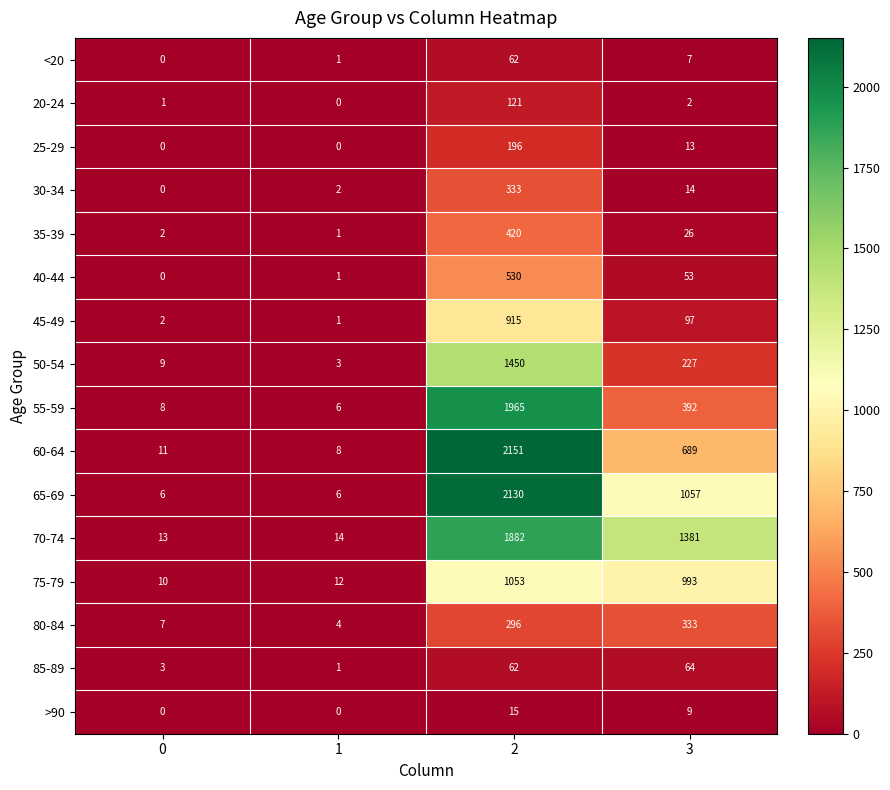

Which series has the largest total across all categories?

70-74